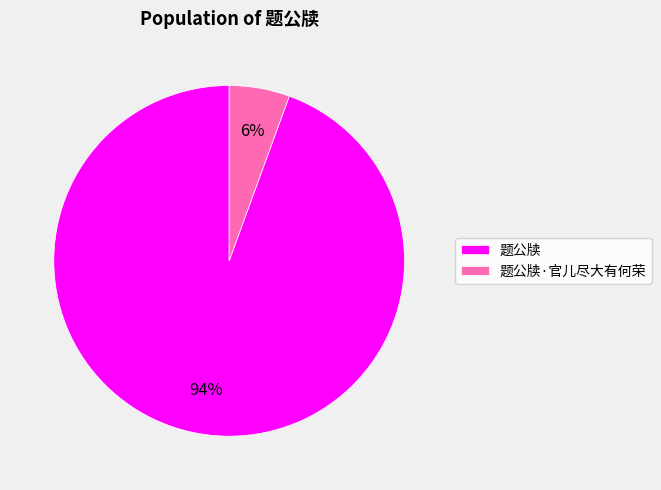

How many slices are in this pie chart?

2